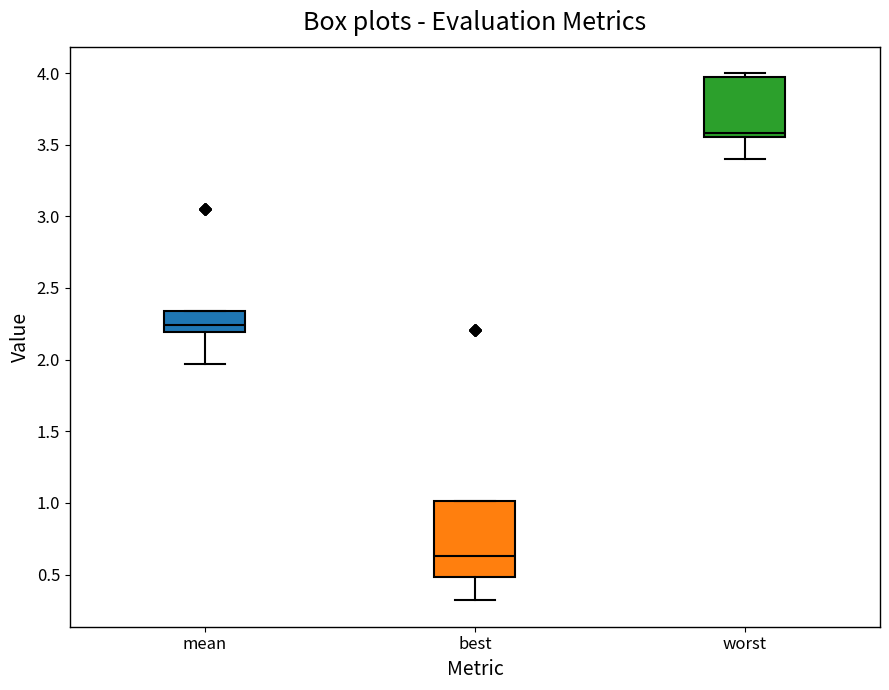

Which box has the lowest median line?

best